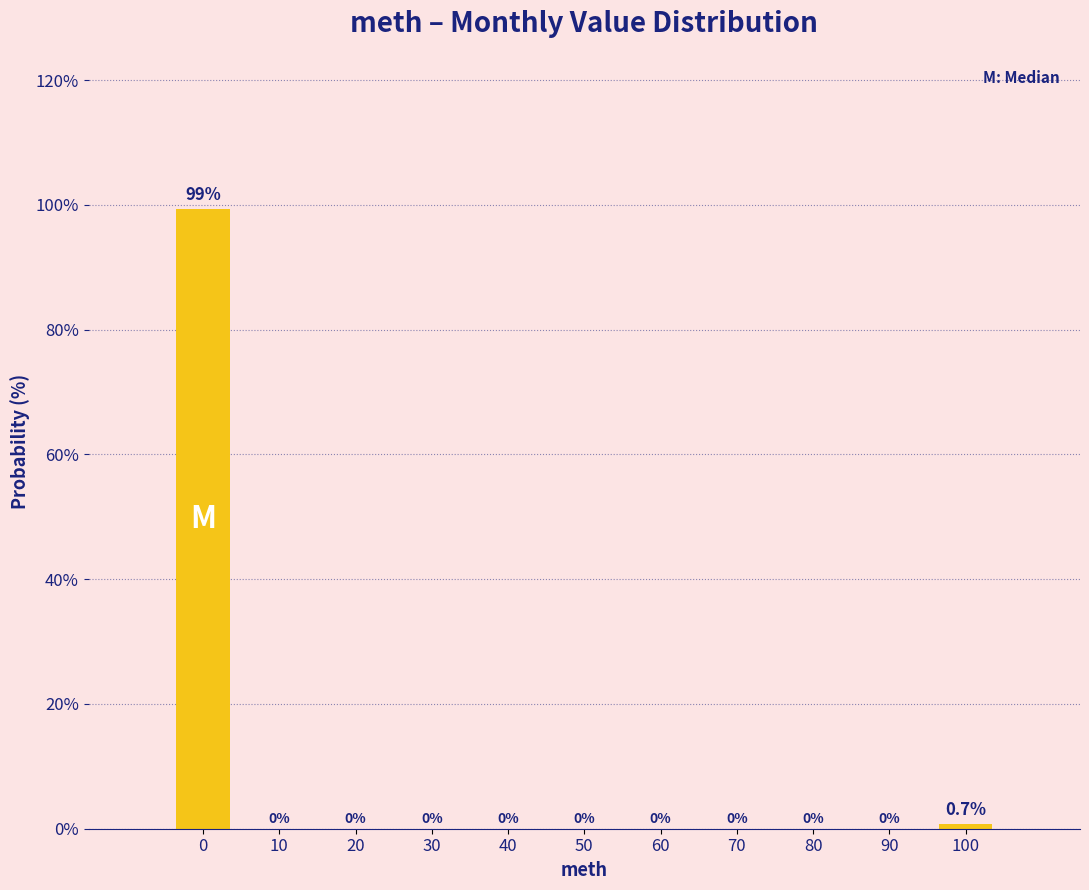

Reading left to right, transcribe all the data shown in this chart.

0=99.3	10=0.0	20=0.0	30=0.0	40=0.0	50=0.0	60=0.0	70=0.0	80=0.0	90=0.0	100=0.7